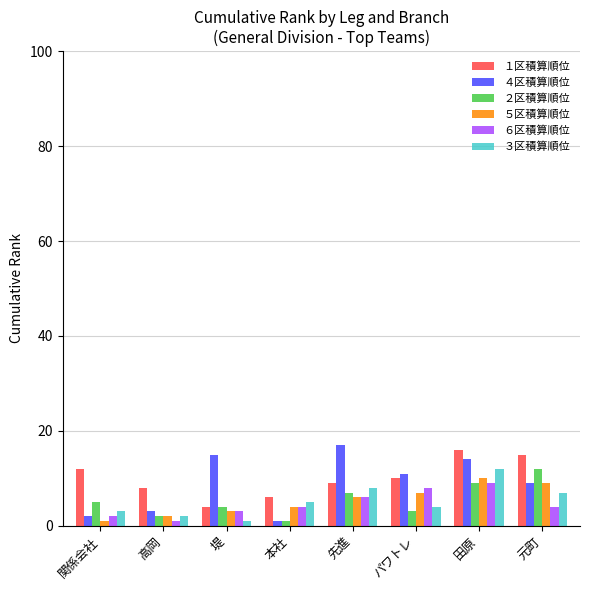

How many groups of bars are there?

8